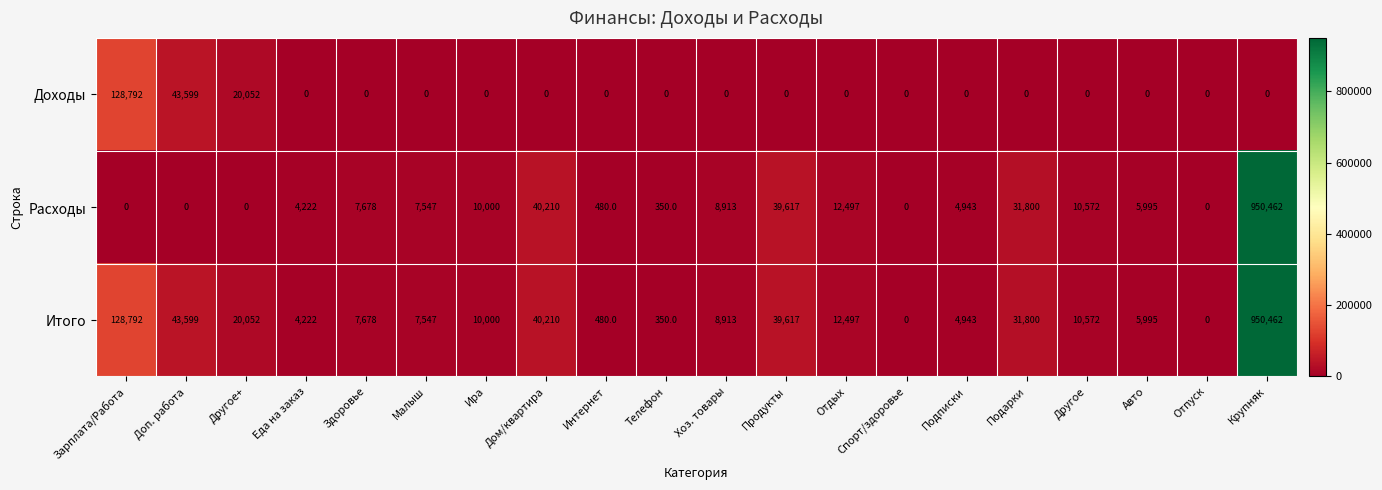

At which category is the sum across all series the highest?

Крупняк